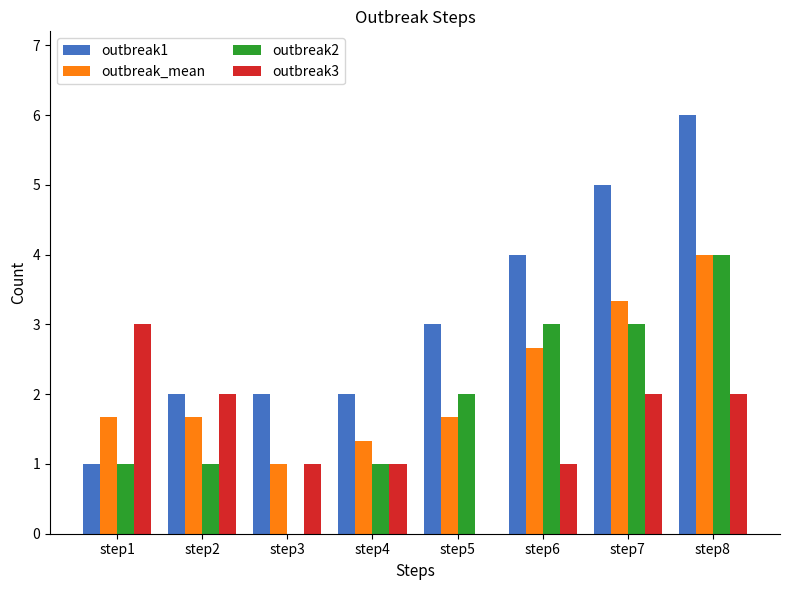

At which category is the sum across all series the highest?

step8